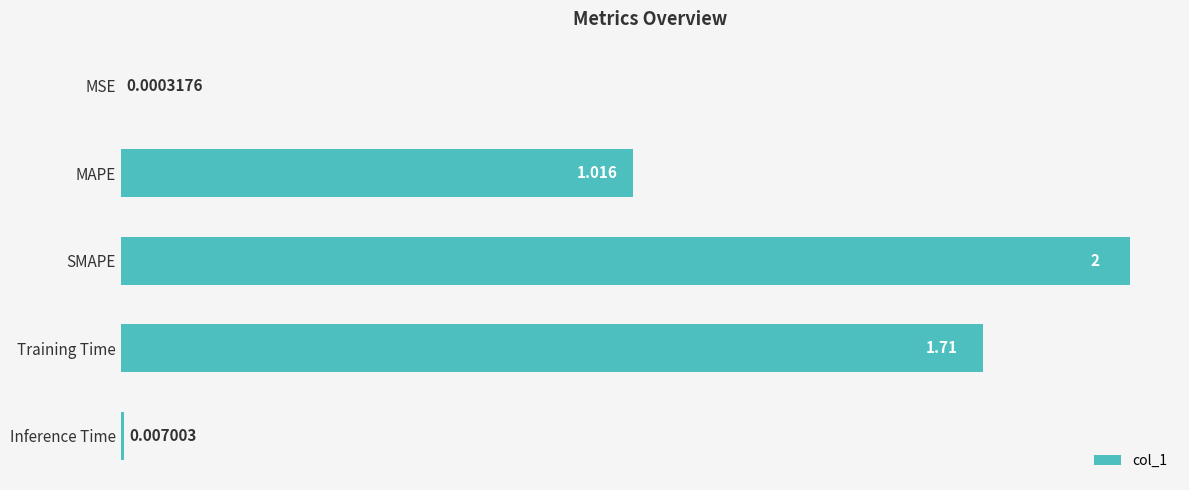

At which label is the value closest to 1?

MAPE